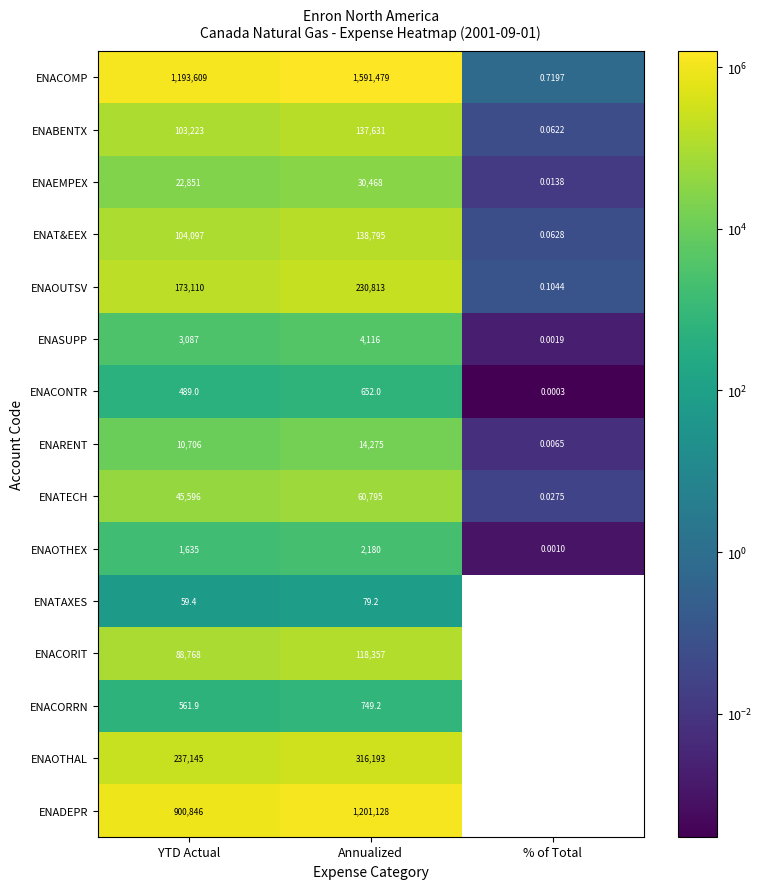

At which label is ENAOUTSV closest to 115406?

YTD Actual